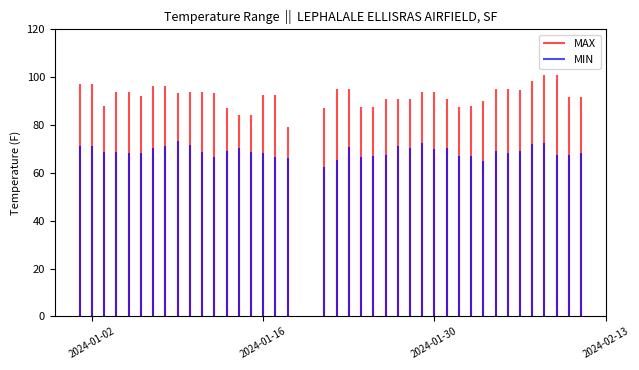

Reading left to right, transcribe all the data shown in this chart.

MAX: 2024-01-01=97.0	2024-01-02=97.0	2024-01-03=88.0	2024-01-04=93.6	2024-01-05=93.6	2024-01-06=92.1	2024-01-07=96.4	2024-01-08=96.4	2024-01-09=93.2	2024-01-10=93.7	2024-01-11=93.7	2024-01-12=93.2	2024-01-13=87.1	2024-01-14=84.2	2024-01-15=84.2	2024-01-16=92.7	2024-01-17=92.7	2024-01-18=79.2	2024-01-21=87.1	2024-01-22=95.2	2024-01-23=95.2	2024-01-24=87.6	2024-01-25=87.6	2024-01-26=91.0	2024-01-27=91.0	2024-01-28=91.0	2024-01-29=93.7	2024-01-30=93.7	2024-01-31=90.9	2024-02-01=87.4	2024-02-02=87.8	2024-02-03=90.0	2024-02-04=95.0	2024-02-05=95.0	2024-02-06=94.8	2024-02-07=98.2	2024-02-08=100.9	2024-02-09=100.9	2024-02-10=91.6	2024-02-11=91.6
MIN: 2024-01-01=71.1	2024-01-02=71.1	2024-01-03=68.9	2024-01-04=68.9	2024-01-05=68.2	2024-01-06=68.4	2024-01-07=70.2	2024-01-08=71.4	2024-01-09=73.2	2024-01-10=71.8	2024-01-11=68.7	2024-01-12=66.6	2024-01-13=69.3	2024-01-14=70.2	2024-01-15=68.7	2024-01-16=68.4	2024-01-17=66.6	2024-01-18=66.2	2024-01-21=62.4	2024-01-22=65.3	2024-01-23=70.9	2024-01-24=66.6	2024-01-25=67.1	2024-01-26=67.6	2024-01-27=71.1	2024-01-28=70.5	2024-01-29=72.5	2024-01-30=69.8	2024-01-31=70.3	2024-02-01=67.1	2024-02-02=66.9	2024-02-03=64.9	2024-02-04=69.1	2024-02-05=68.4	2024-02-06=69.3	2024-02-07=72.1	2024-02-08=72.5	2024-02-09=67.3	2024-02-10=67.3	2024-02-11=68.2